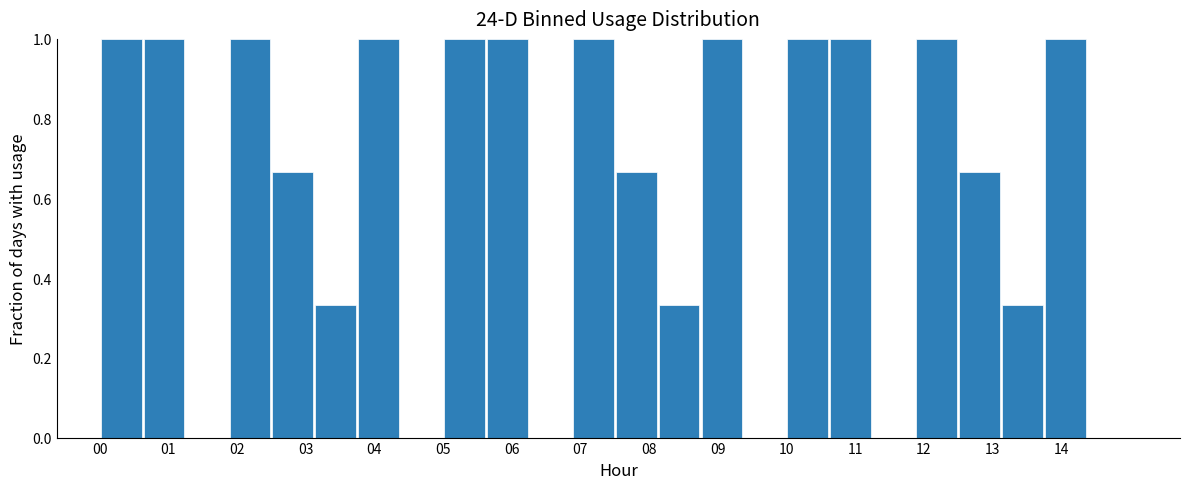

What is the height of the bar covering 11.9 to 12.5 on the x-axis? Neither the bar edges nor the heights are printed on the chart, so give them approximately, as read against the axes.

1.00